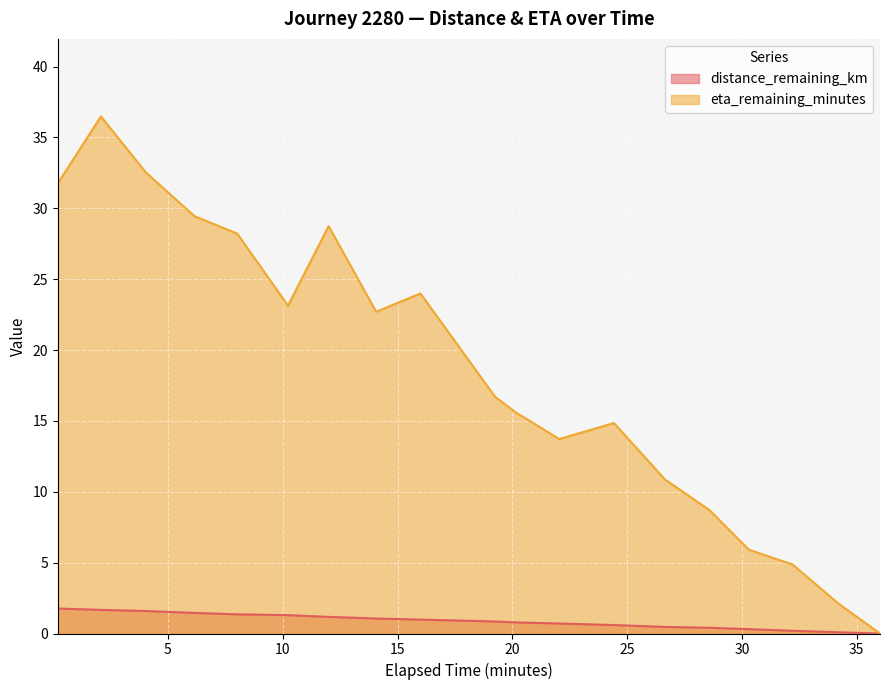

Count the number of data series in this chart.

2